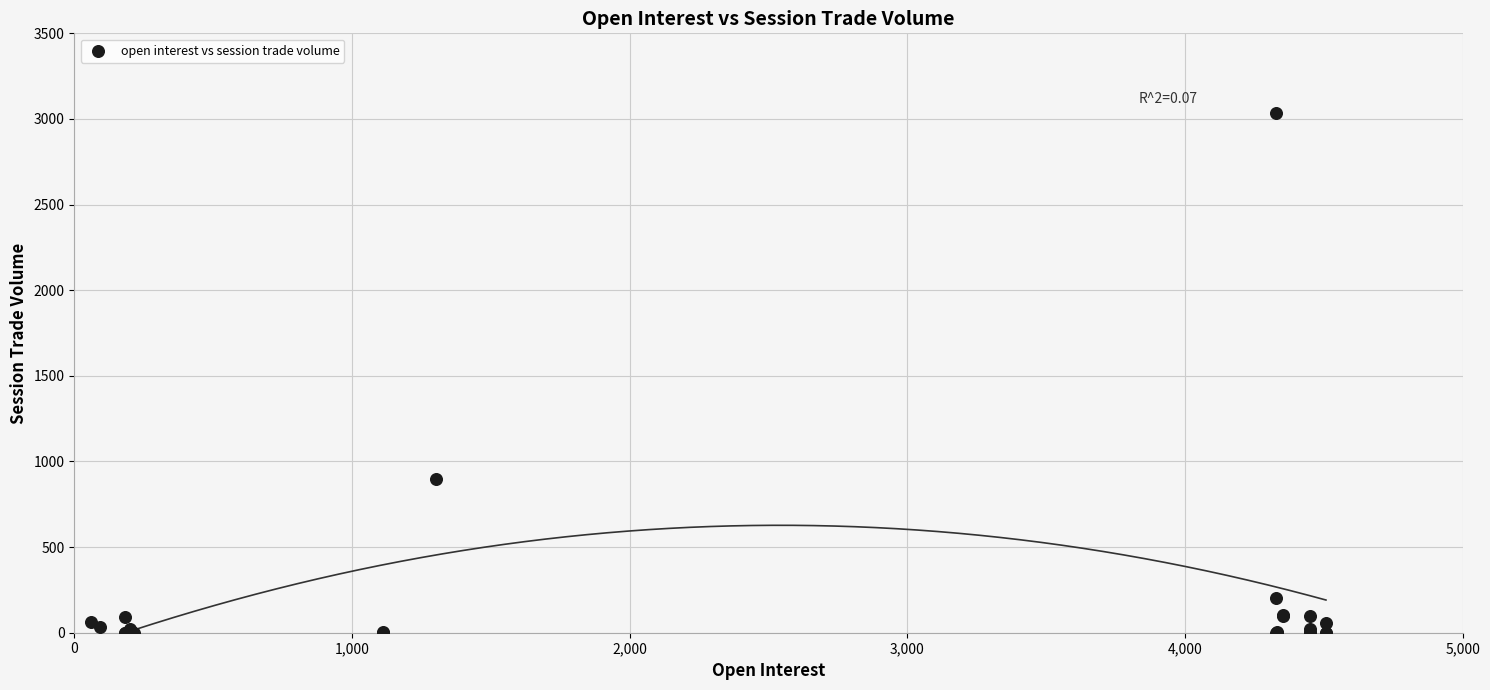

What Y value in the scatter plot is closest to 1517?

898